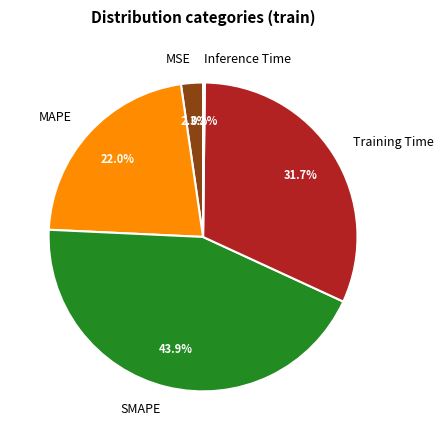

What percentage is the SMAPE slice, to the nearest percent?

44%